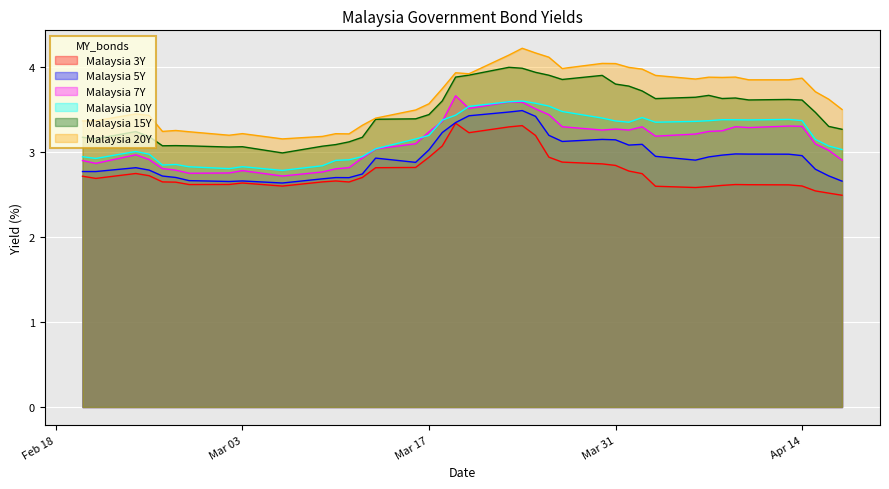

Which has a higher value, 2020-04-10 or 2020-03-25?

2020-03-25